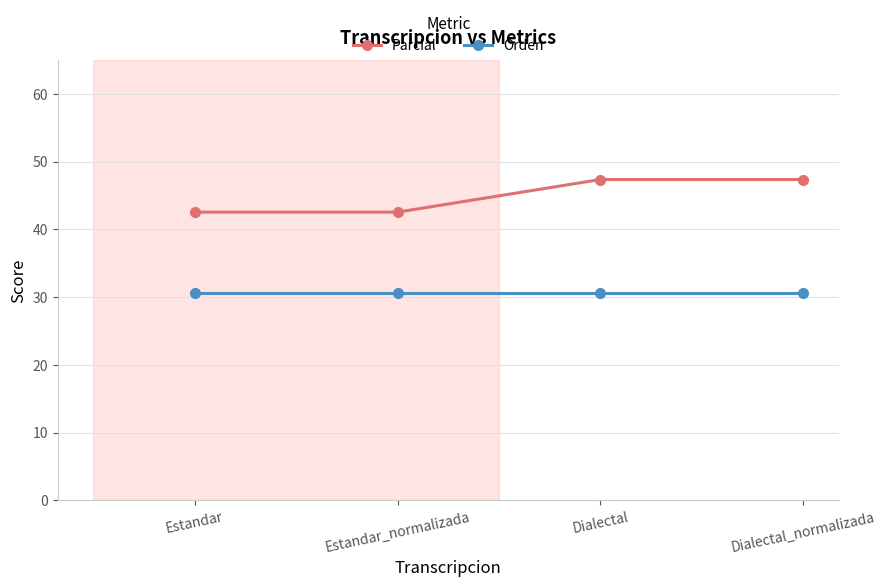

What is the value of the Orden point at the 1st from the left?

30.6